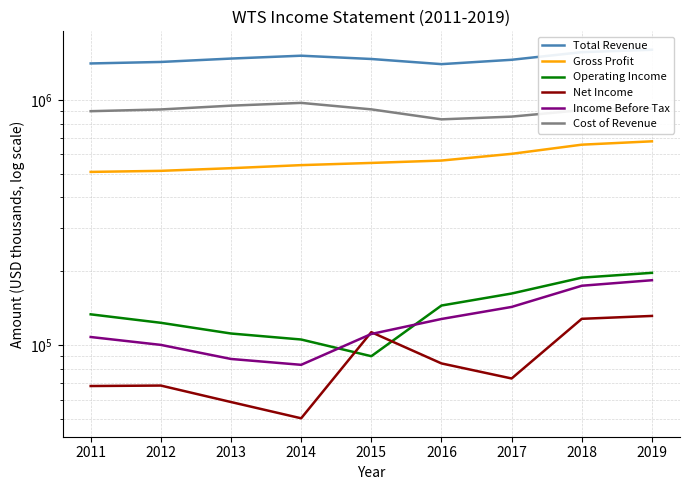

Reading left to right, transcribe all the data shown in this chart.

Total Revenue: 2011=1407400	2012=1427400	2013=1473500	2014=1513700	2015=1467700	2016=1398400	2017=1456700	2018=1564900	2019=1600500
Gross Profit: 2011=508400	2012=513500	2013=526500	2014=541800	2015=553100	2016=565600	2017=602400	2018=656500	2019=677500
Operating Income: 2011=133500	2012=123300	2013=111500	2014=105400	2015=90100	2016=145000	2017=162300	2018=188400	2019=197100
Net Income: 2011=68100	2012=68400	2013=58600	2014=50300	2015=112900	2016=84200	2017=73100	2018=128000	2019=131500
Income Before Tax: 2011=107900	2012=100200	2013=87800	2014=83100	2015=111000	2016=127800	2017=143100	2018=174600	2019=183900
Cost of Revenue: 2011=899000	2012=913900	2013=947000	2014=971900	2015=914600	2016=832800	2017=854300	2018=908400	2019=923000